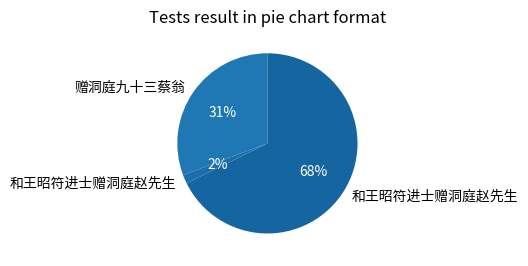

Which slice is the smallest?

和王昭符进士赠洞庭赵先生